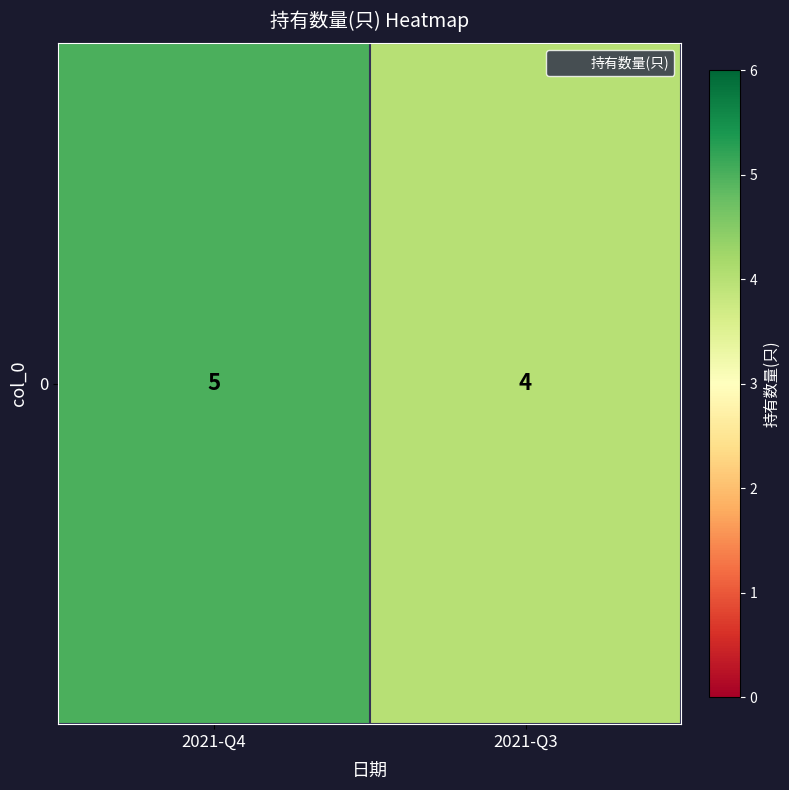

The value at 2021-Q4 is 7. True or false?

False